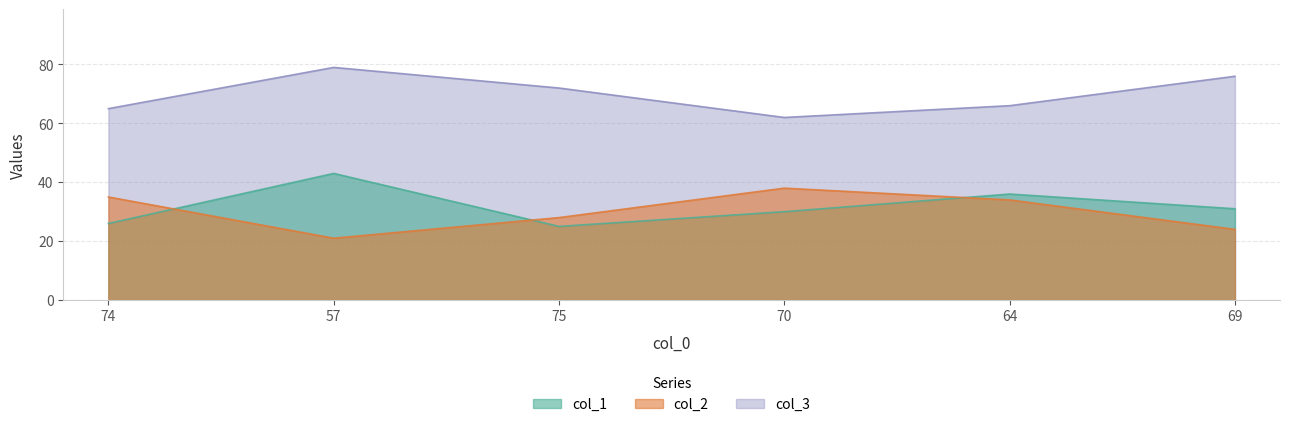

Where is col_2 nearest to the value 70?

75